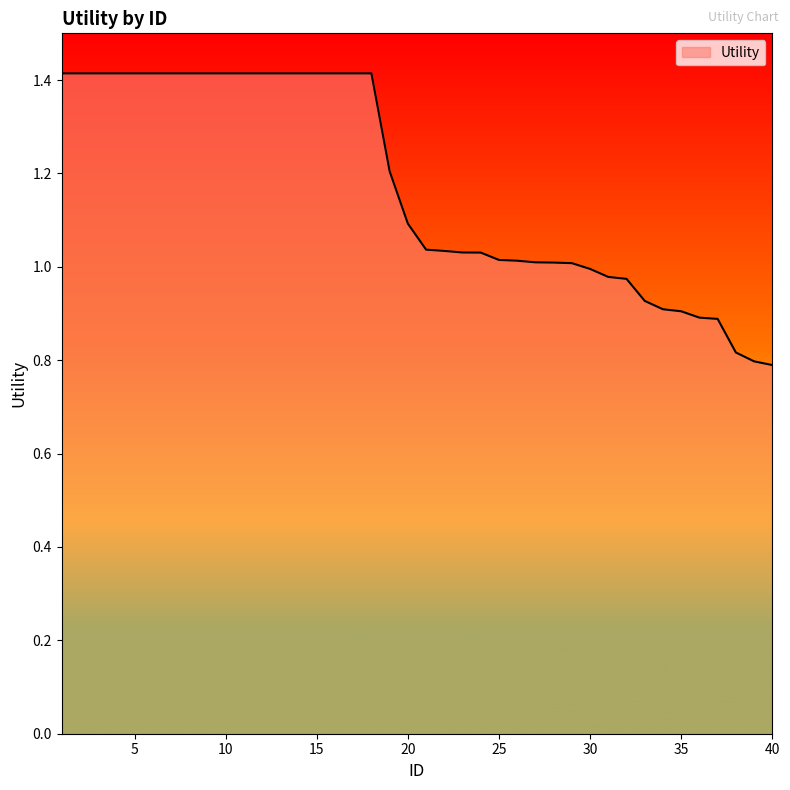

What is the greatest value displayed?

1.4